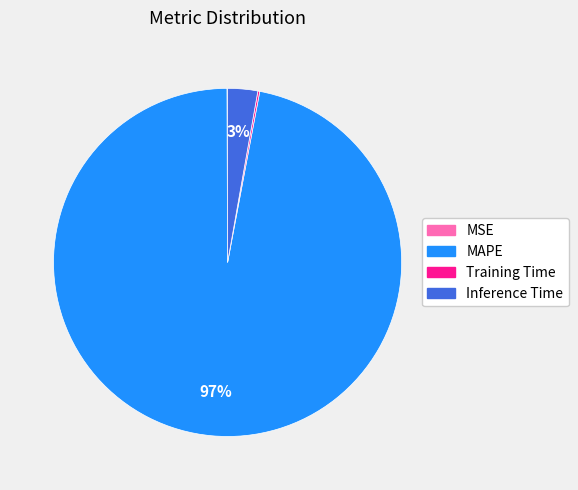

Does any single category account for the majority?

Yes